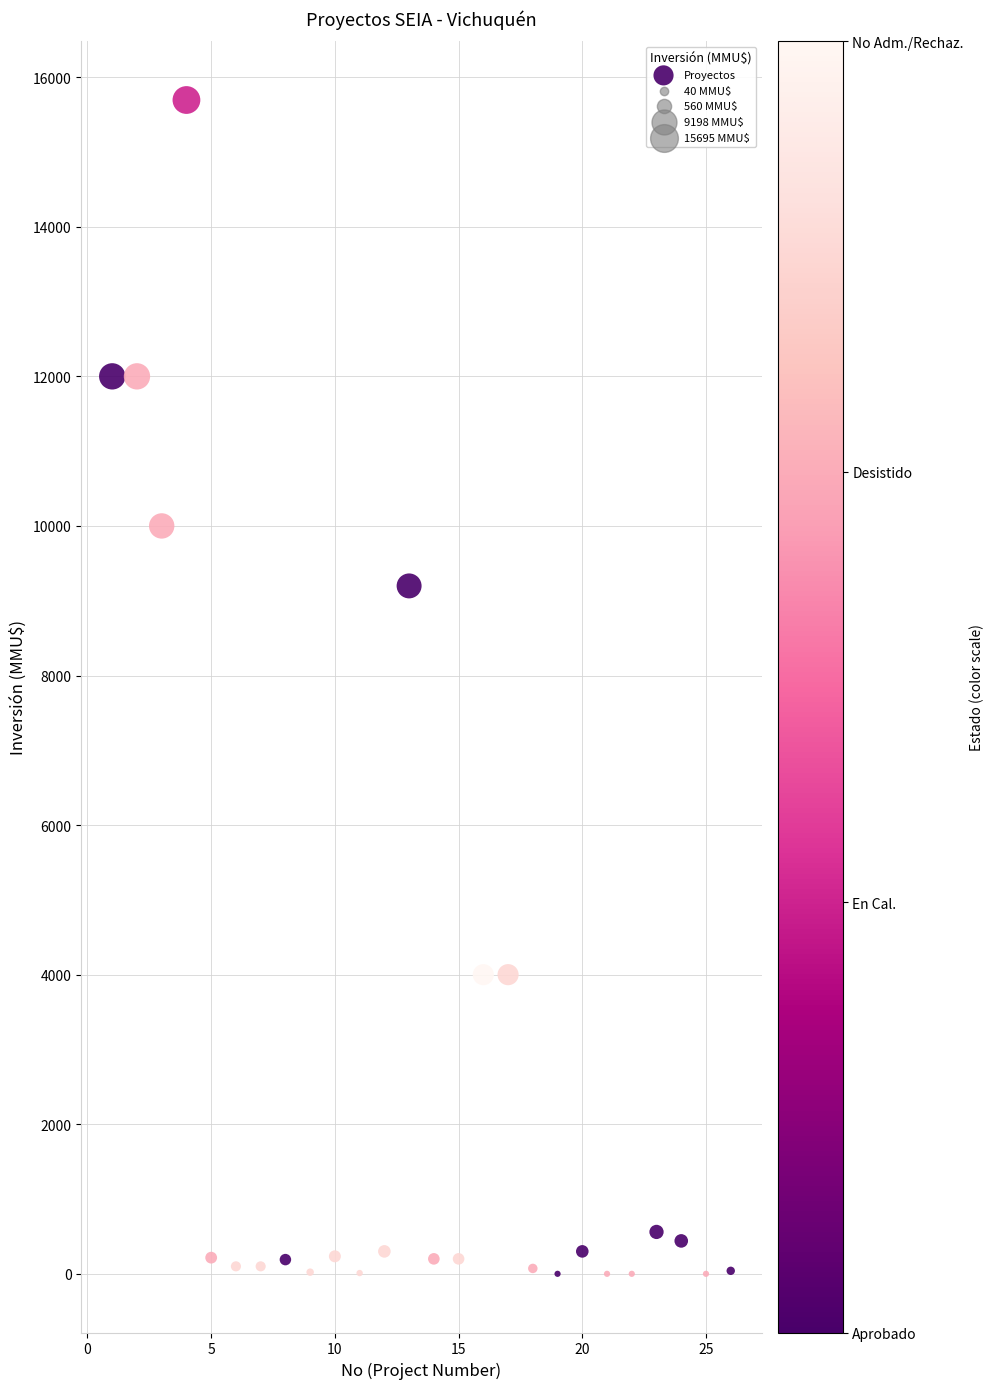

What Y value in the scatter plot is closest to 7847?

9198